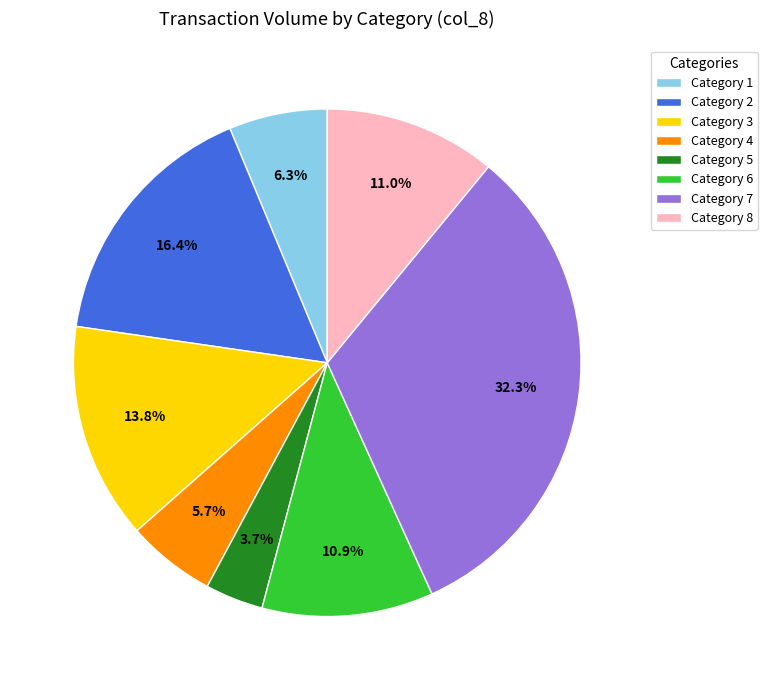

Combined, what portion of the pie is Category 3 and Category 1?

20.1%